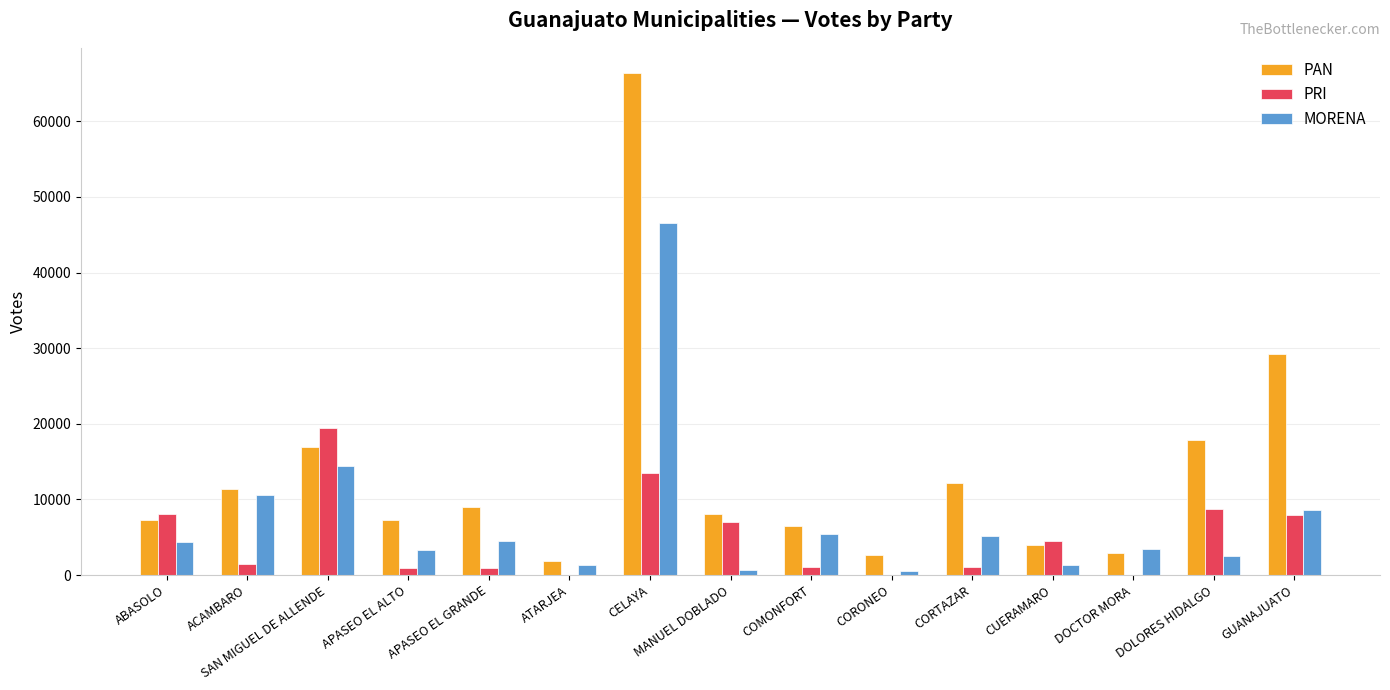

What is the maximum value shown in the chart?

66397